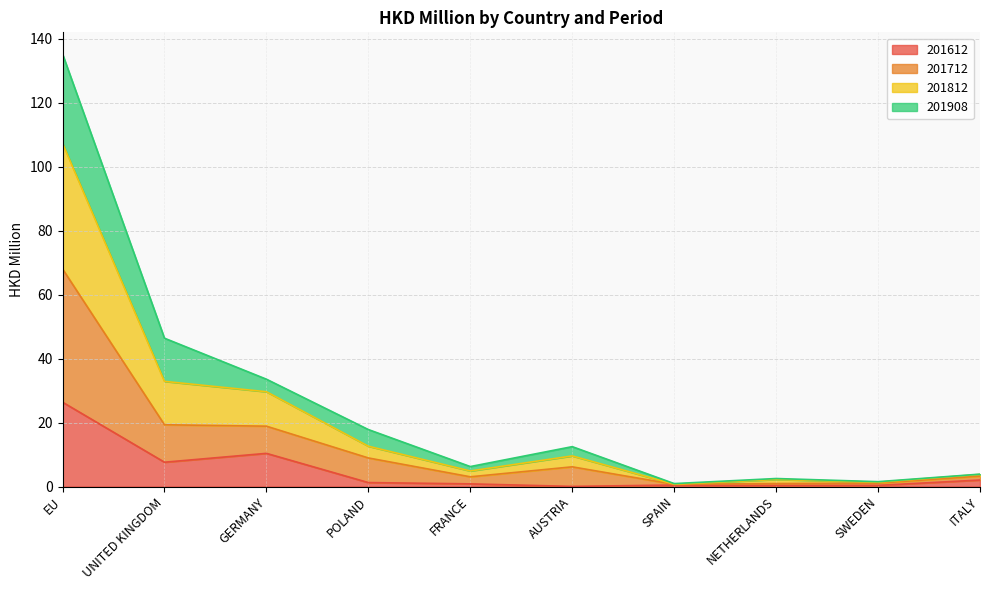

What is the total value across all series at UNITED KINGDOM?

46.4